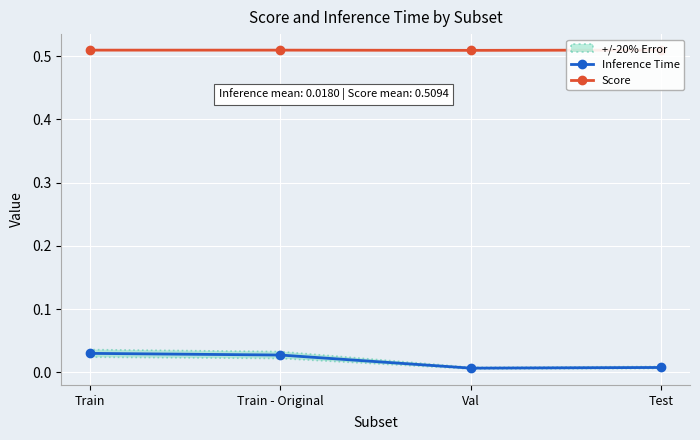

Which series changed the most between Train and Val?

Inference Time